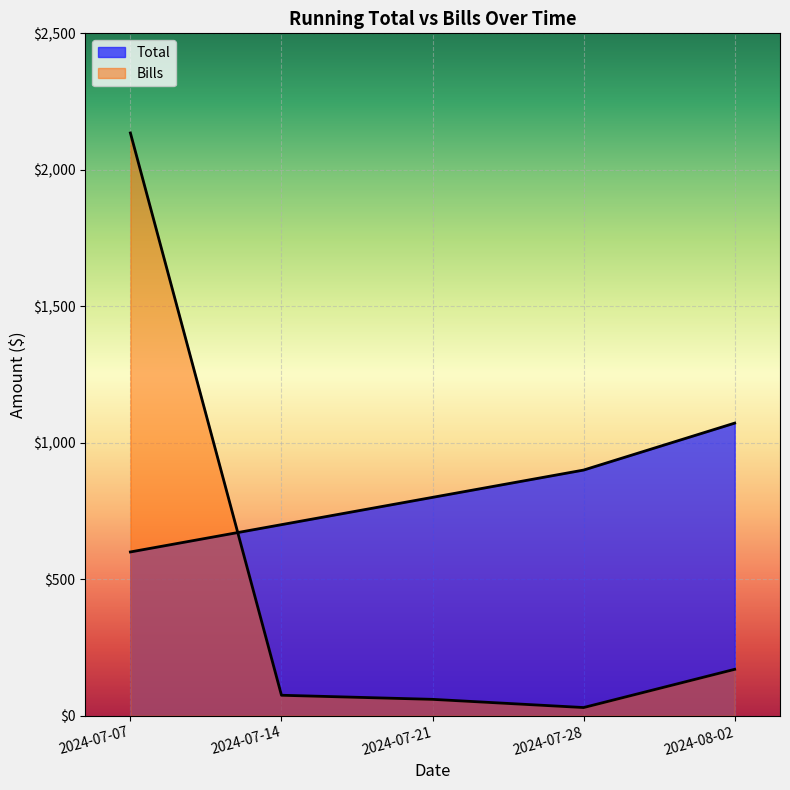

What is the sum of the Total values at 2024-07-14 and 2024-07-07?

1300